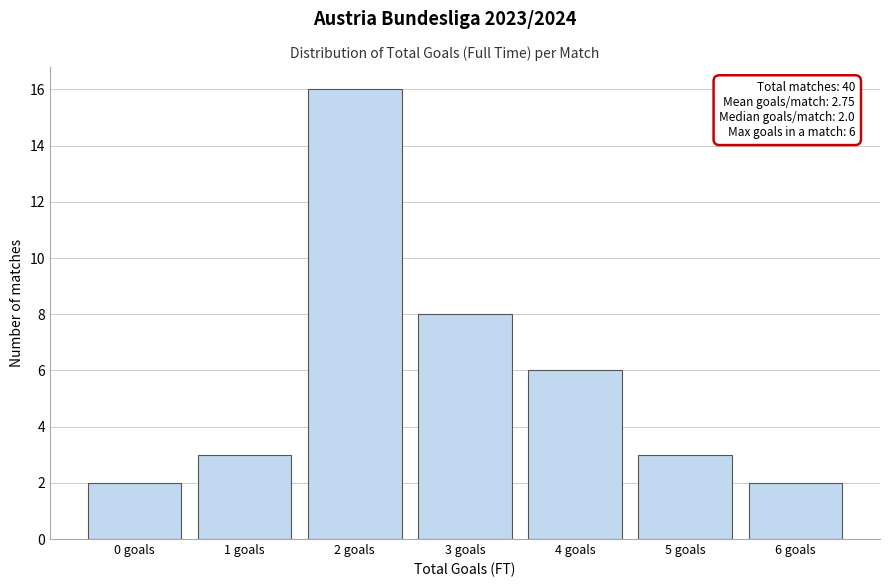

Which range on the x-axis has the tallest bar?

1.5 to 2.5